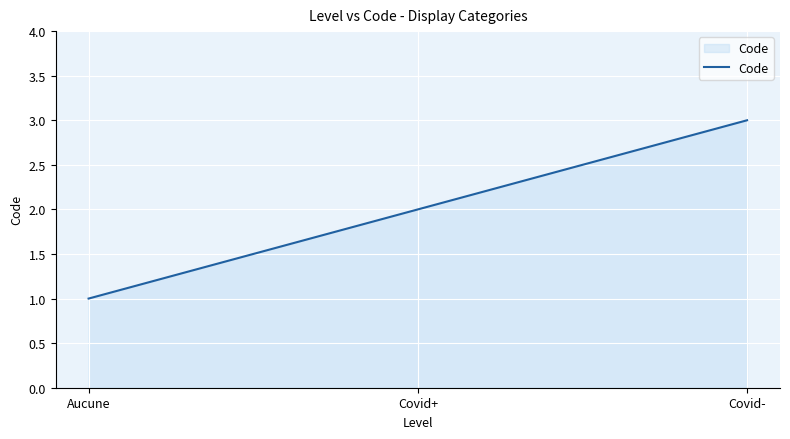

List the labels in order of value, largest first.

Covid-, Covid+, Aucune